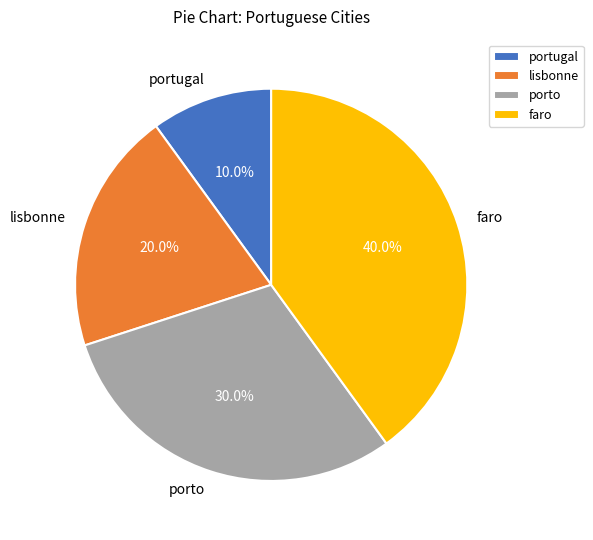

How many segments does this pie chart have?

4